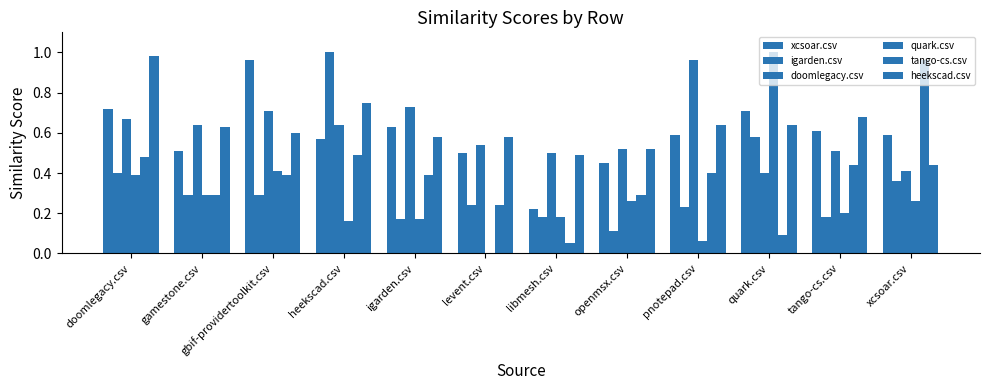

How many series are shown in this chart?

6